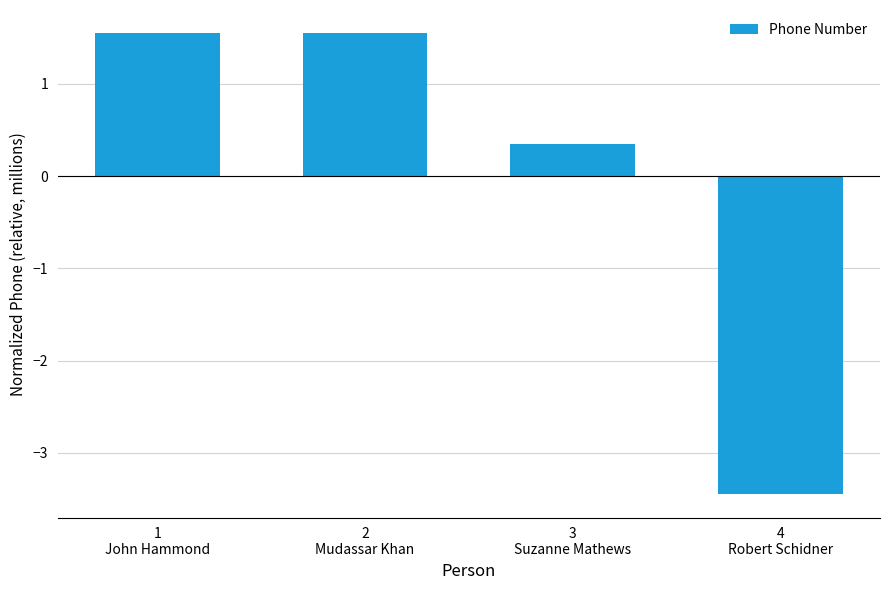

Where does the data first go above 1?

1
John Hammond